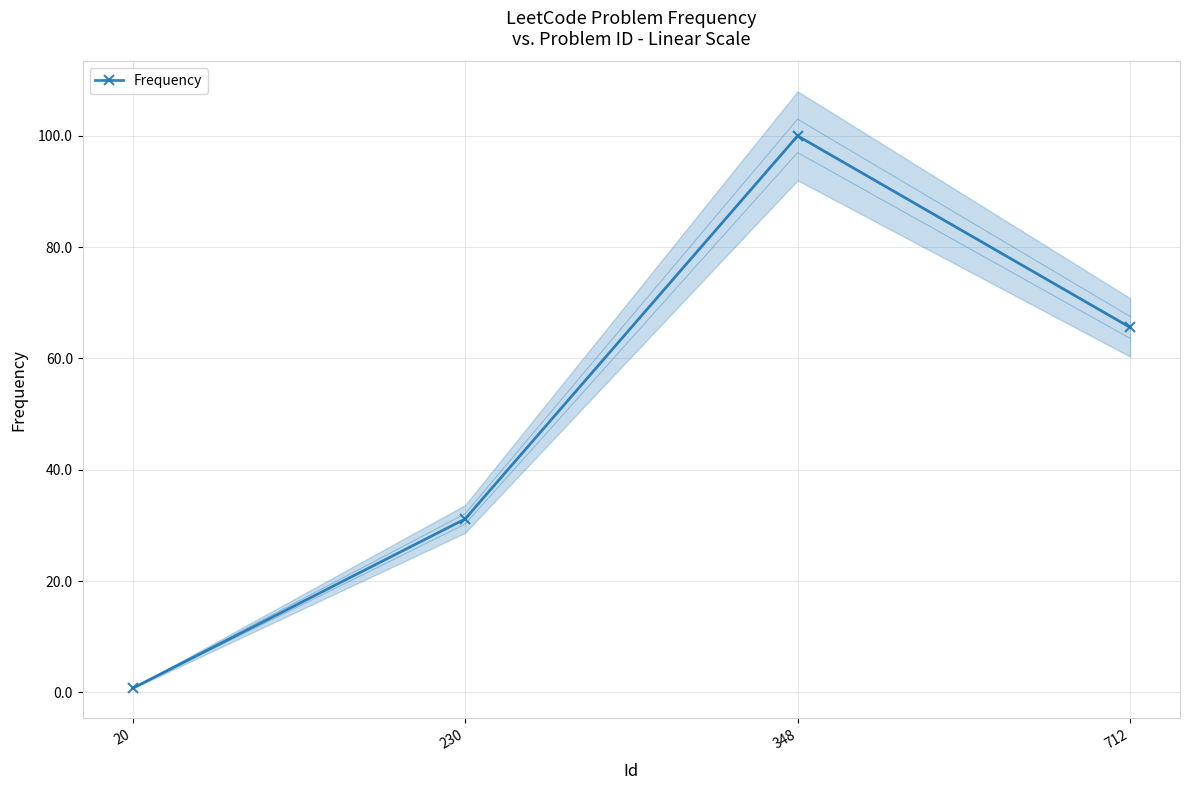

What is the change in value from 230 to 348?

+68.8